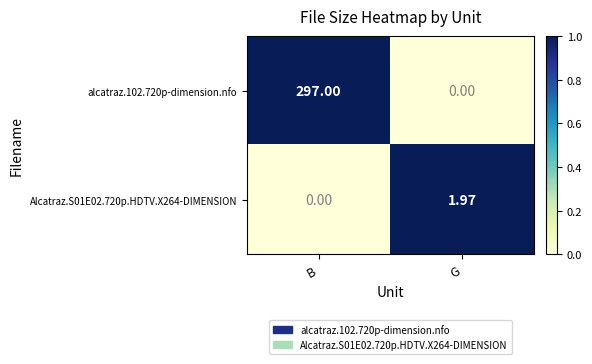

At which label does Alcatraz.S01E02.720p.HDTV.X264-DIMENSION first exceed 1?

G